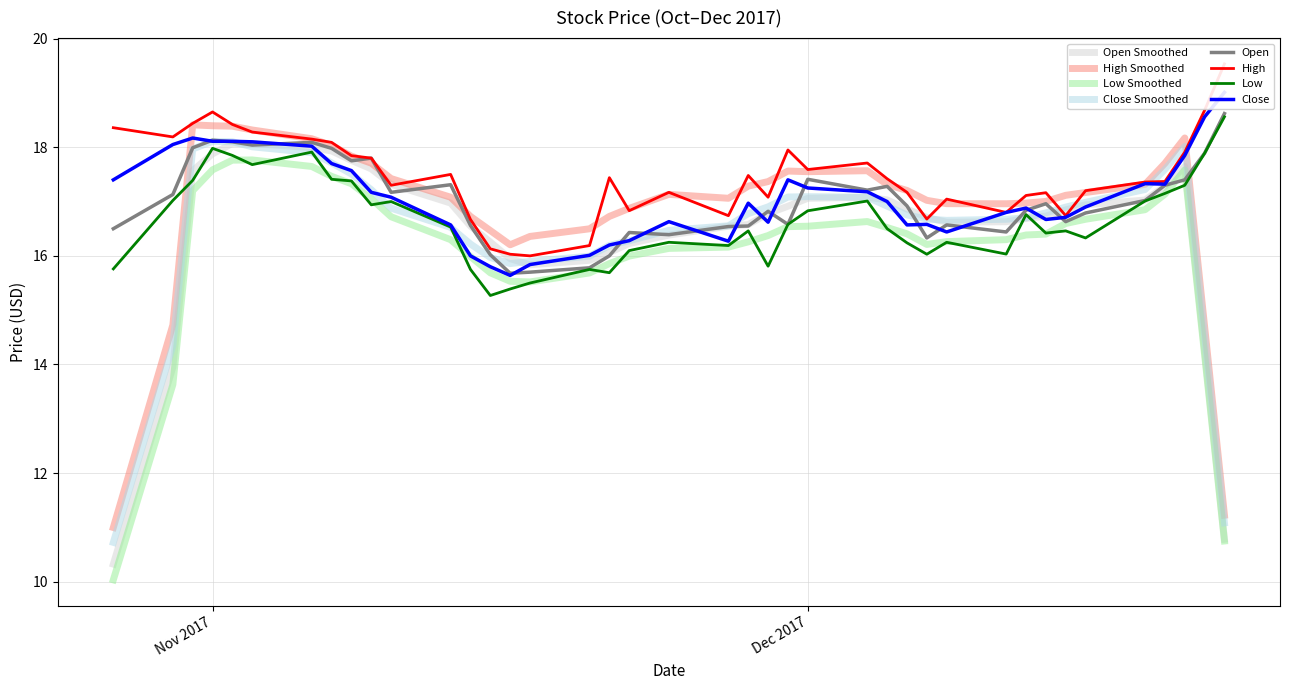

What is the total value across all series at 2017-10-27?

68.0